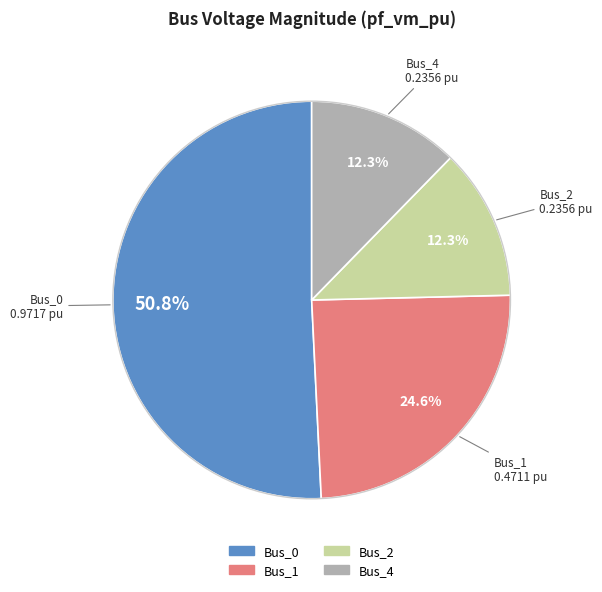

Combined, do Bus_0 and Bus_1 account for over 50%?

Yes